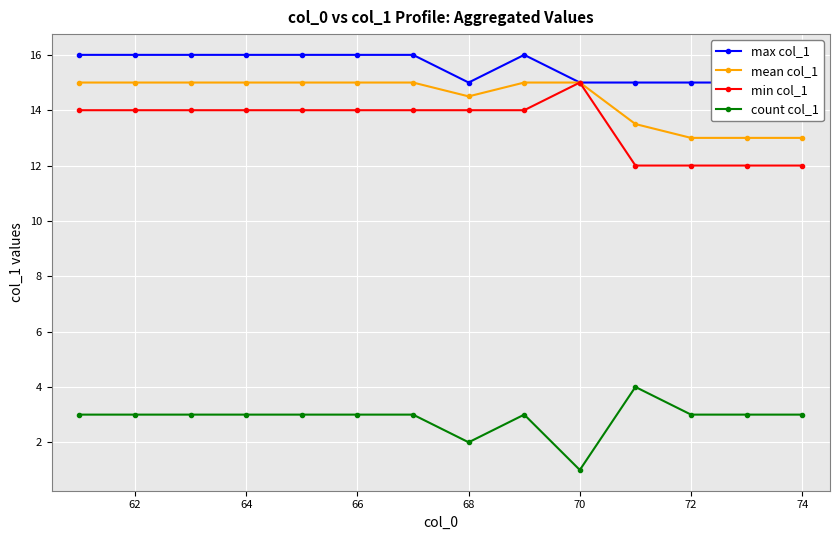

True or false: min col_1 and count col_1 intersect in this chart.

False